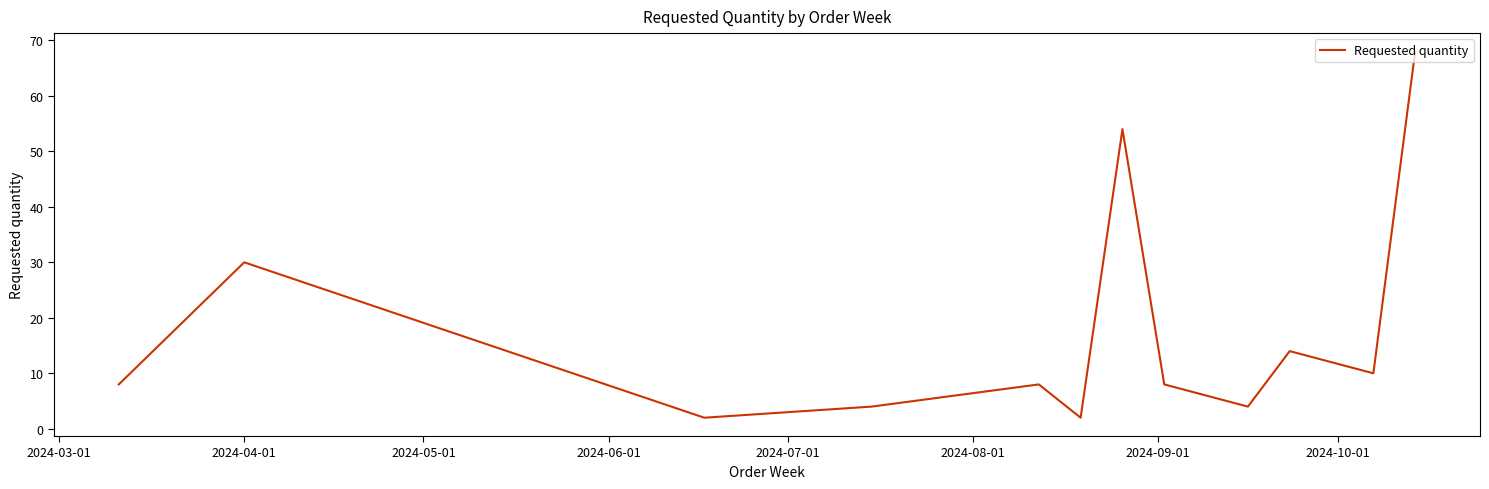

What is the maximum value shown in the chart?

68